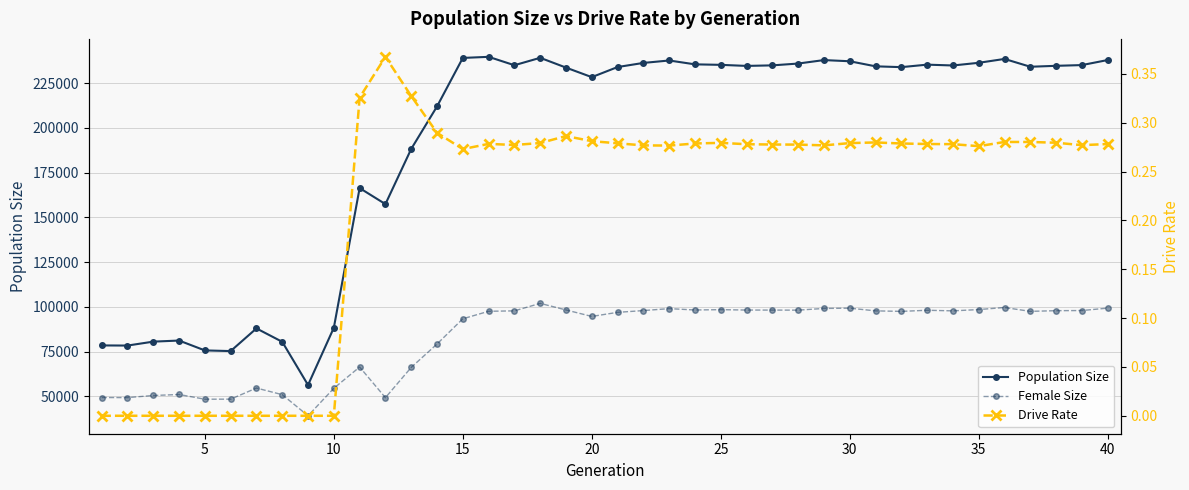

True or false: Drive Rate has a value of 0.0 at 10.

True